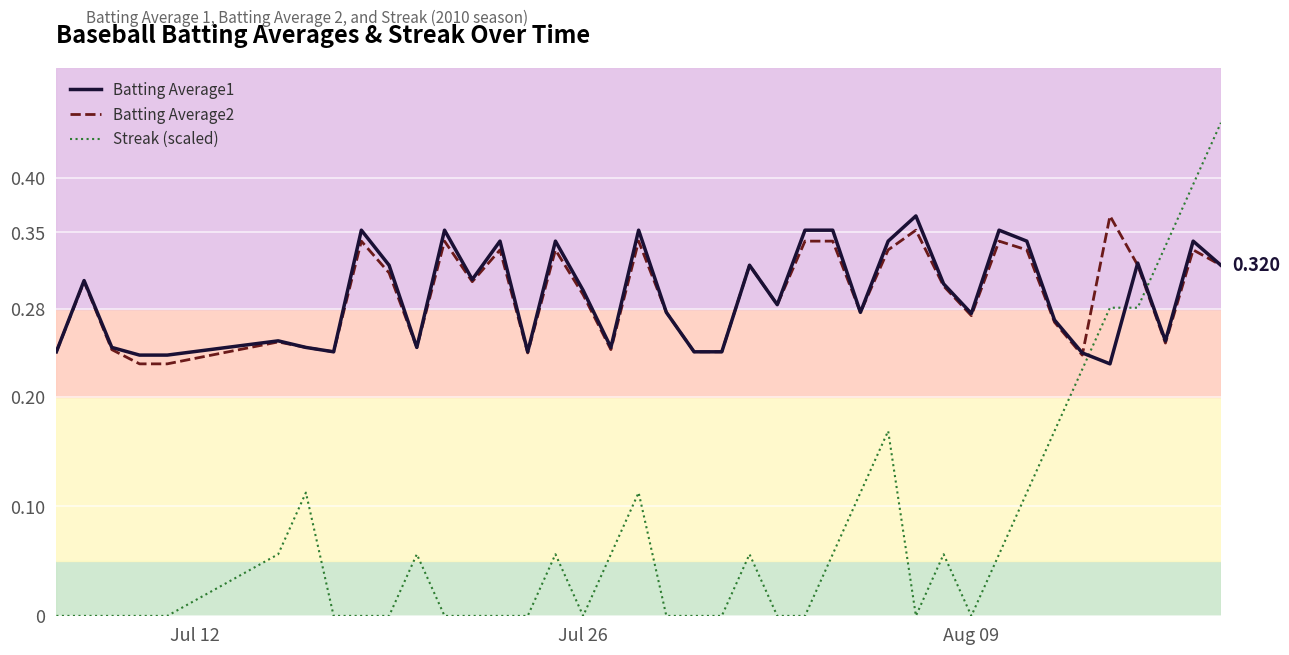

What is the difference between the second highest and minimum values in the Batting Average1 series?

0.1